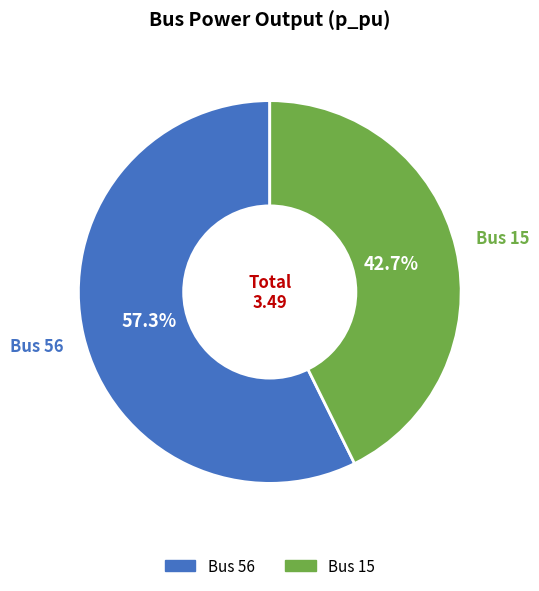

To the nearest percent, what is the difference between the largest and smallest slice percentages?

15%